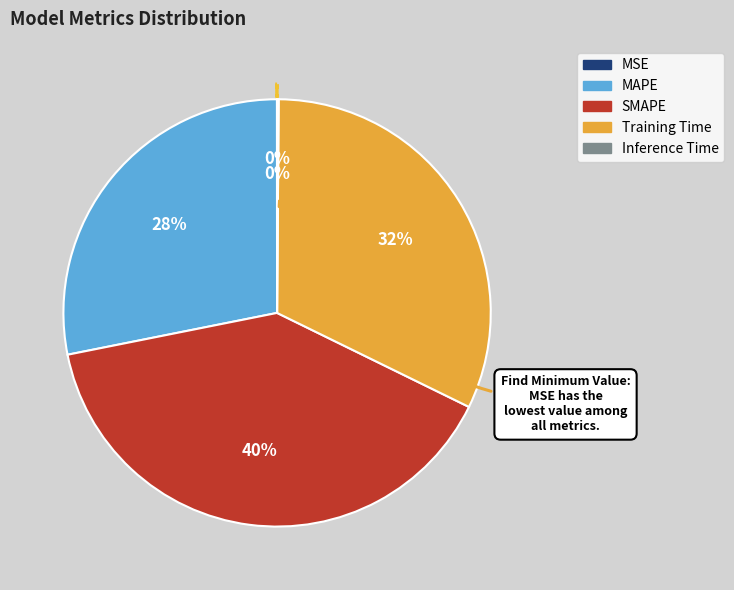

Which has a higher value, MAPE or SMAPE?

SMAPE